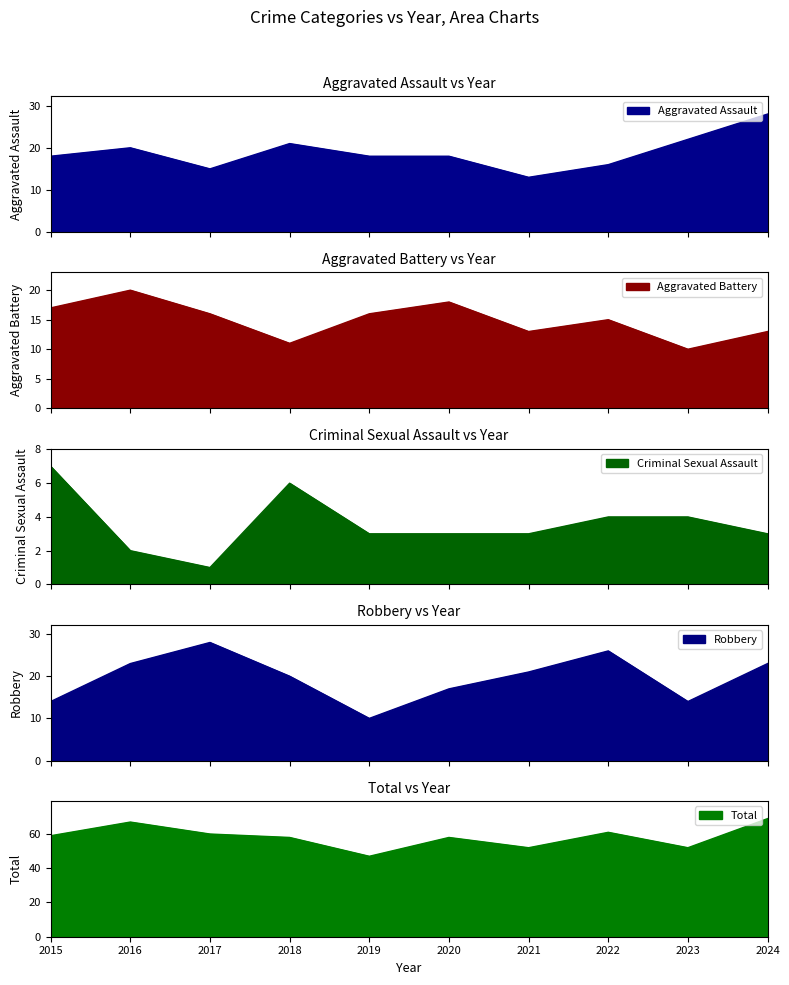

Which category has the highest value across all series?

2024